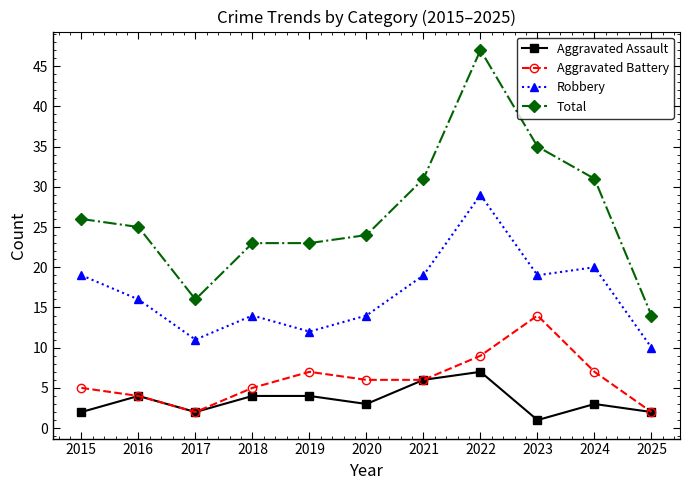

What is the difference between the highest and lowest values at 2020?

21